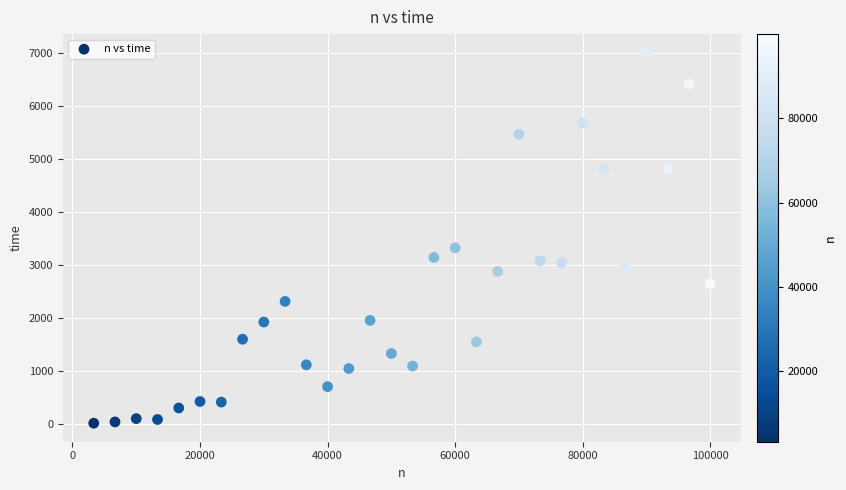

What is the range of X values (max minus min)?

96657